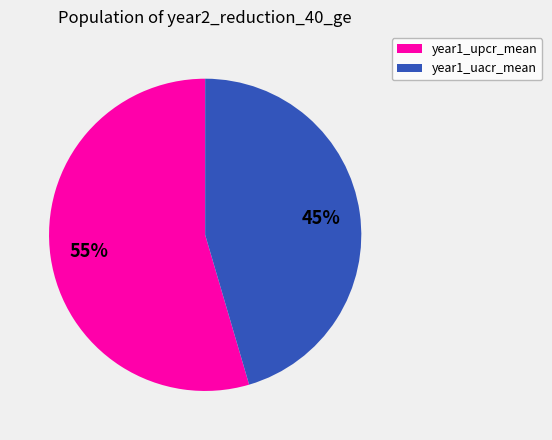

Is there any slice that represents more than half of the pie?

Yes